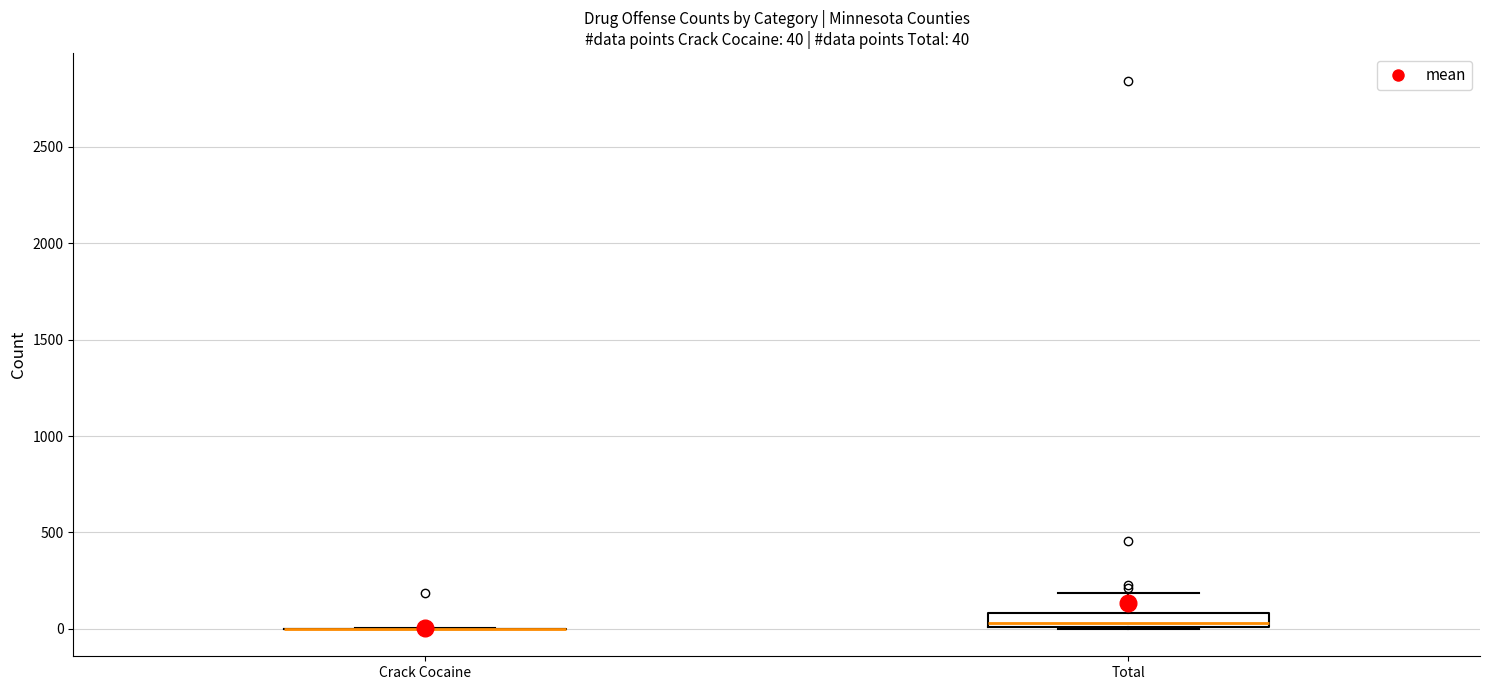

Comparing the boxes themselves (not the whiskers), which one is the tallest?

Total